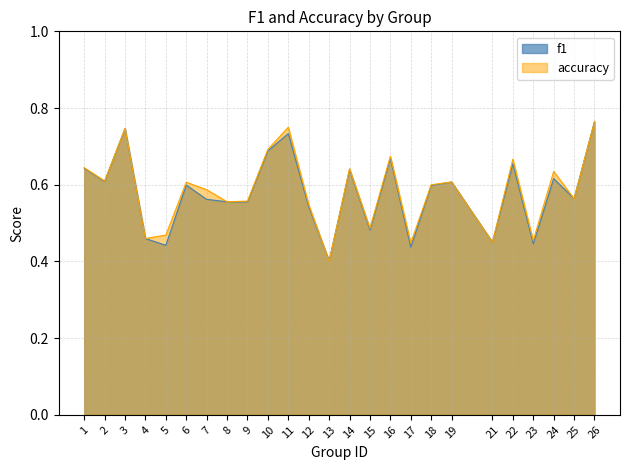

At which label does accuracy reach its peak?

26